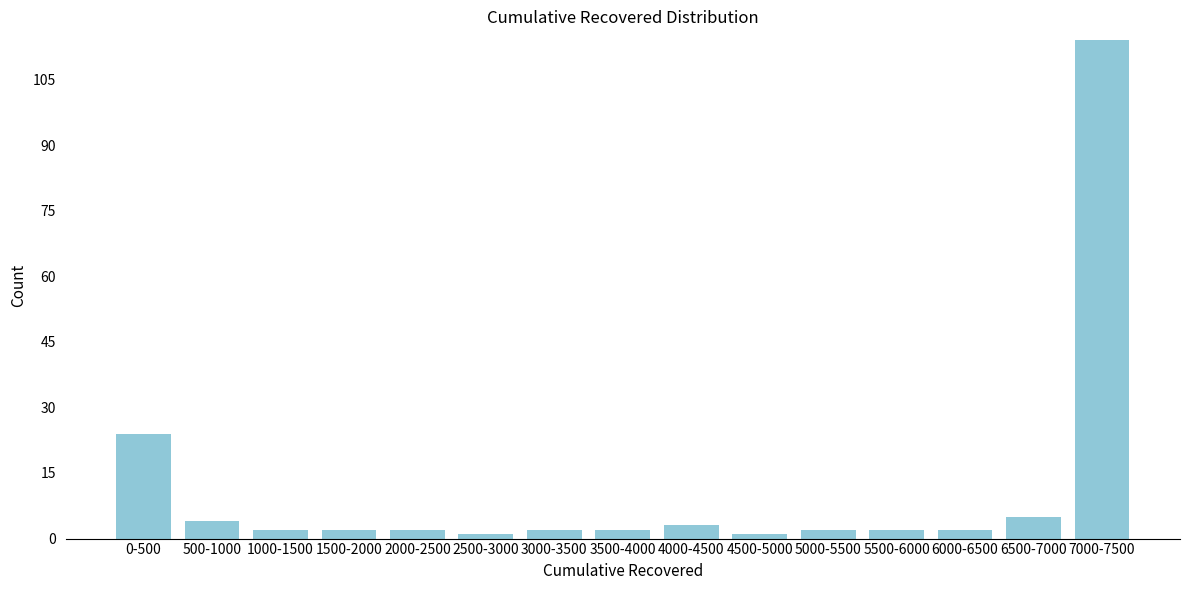

Reading right to left, what are all the values shown in this chart?

7000-7500=114	6500-7000=5	6000-6500=2	5500-6000=2	5000-5500=2	4500-5000=1	4000-4500=3	3500-4000=2	3000-3500=2	2500-3000=1	2000-2500=2	1500-2000=2	1000-1500=2	500-1000=4	0-500=24